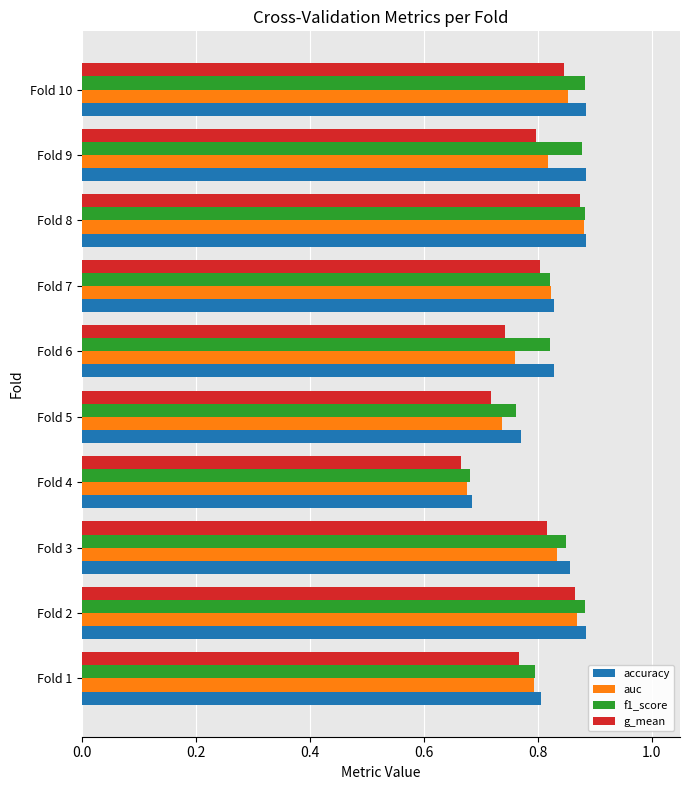

What is the sum of the g_mean values at Fold 4 and Fold 3?

1.5